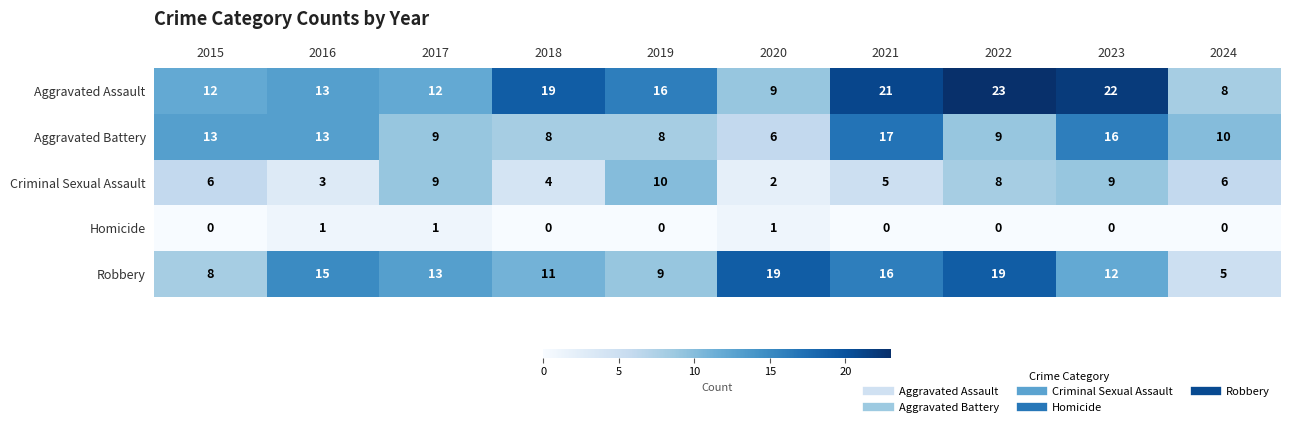

Which series changed the most between 2017 and 2022?

Aggravated Assault